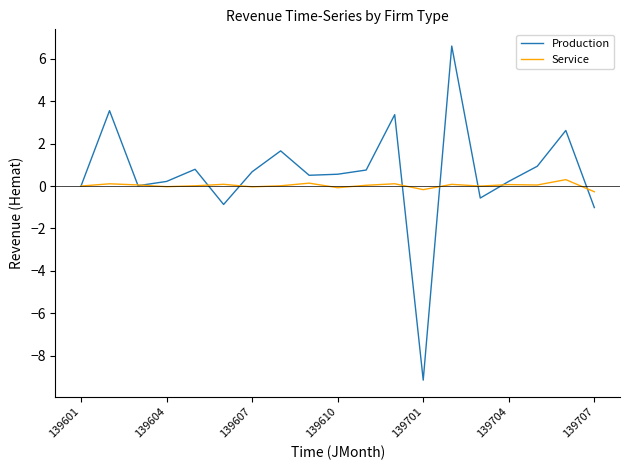

Which series has the largest range (max minus min)?

Production